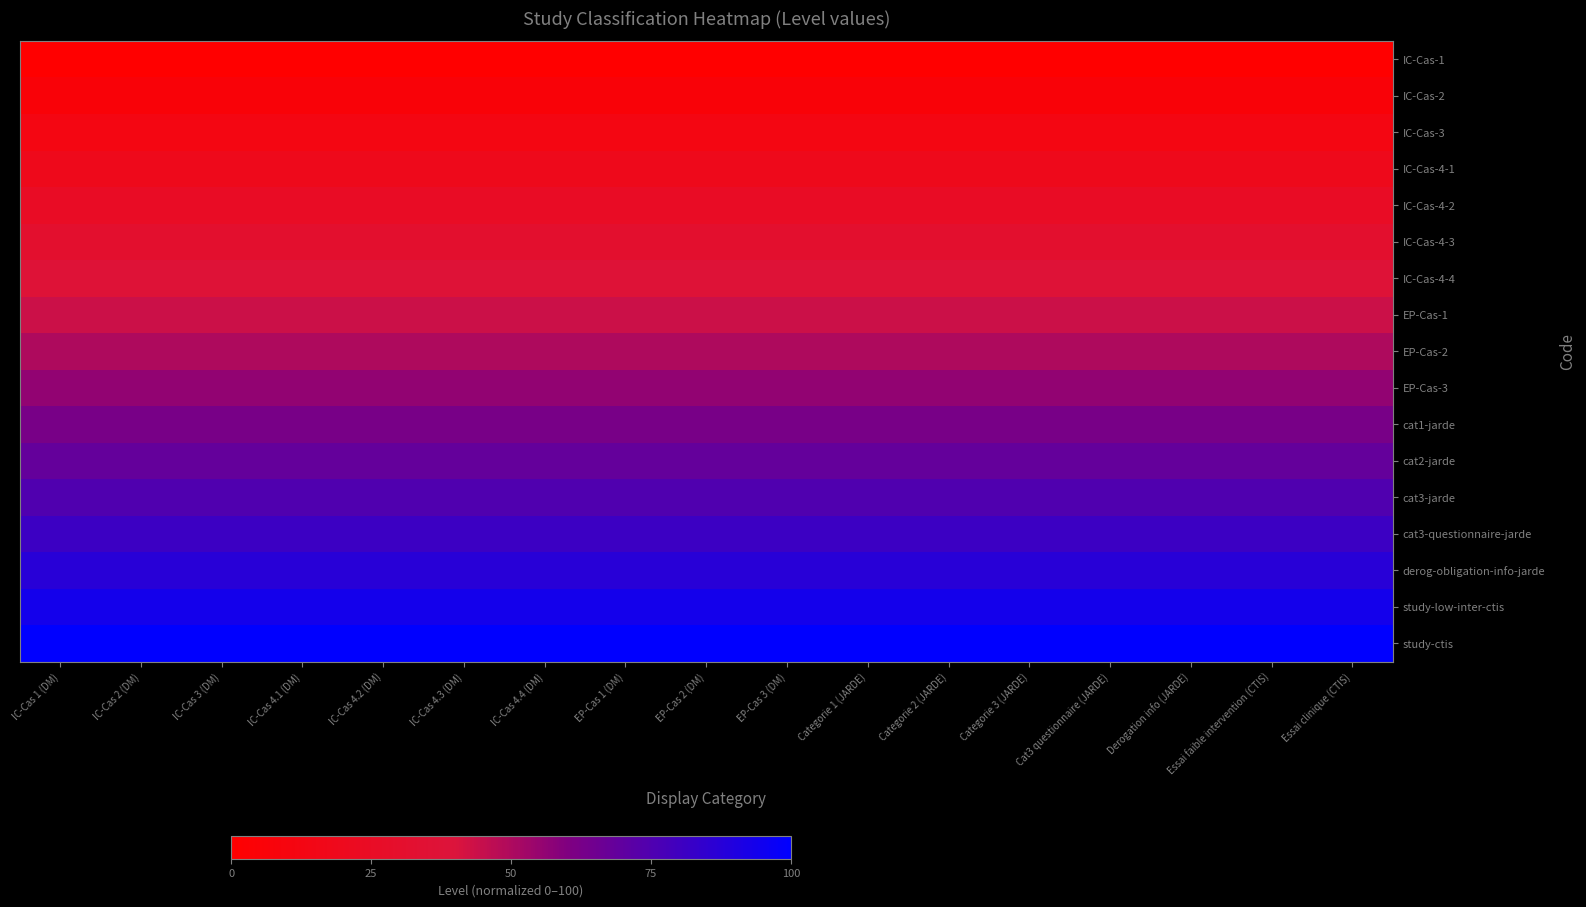

At how many categories does at least one series exceed 39?

17